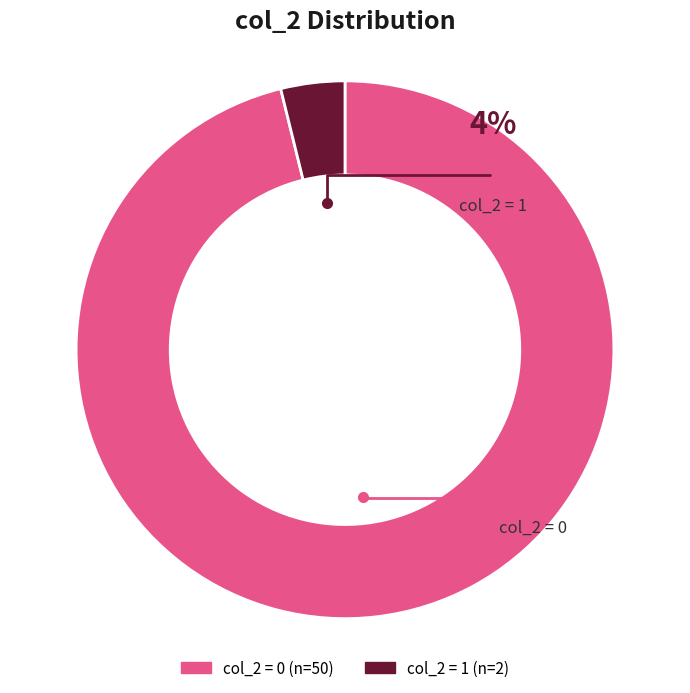

Does col_2=1 account for over 50% of the chart?

No